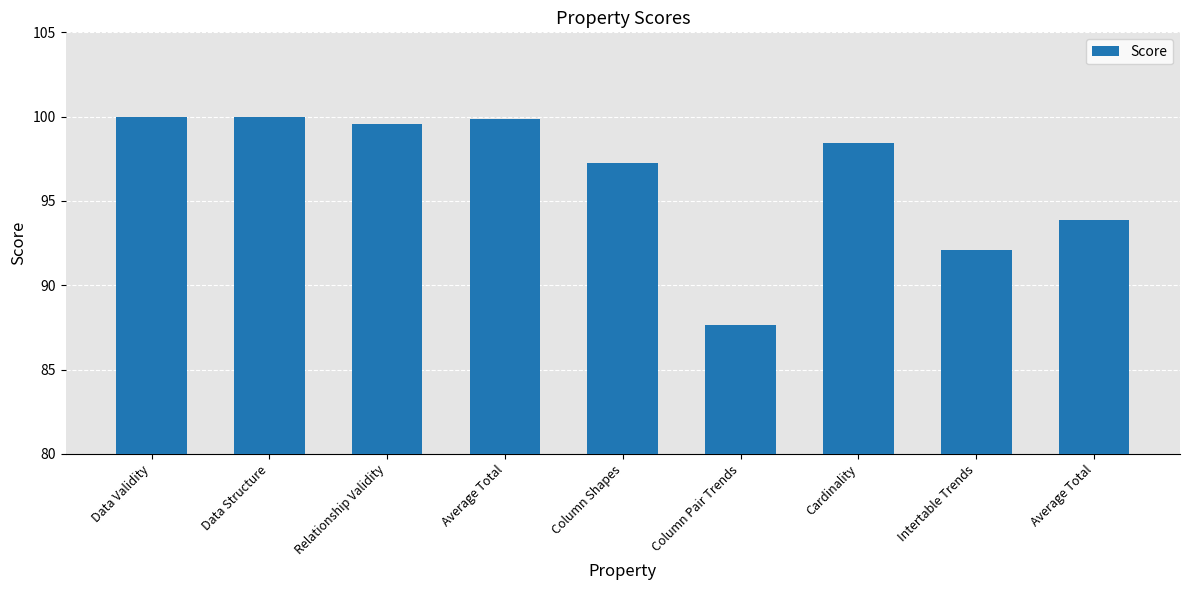

How many bars are there in total?

9